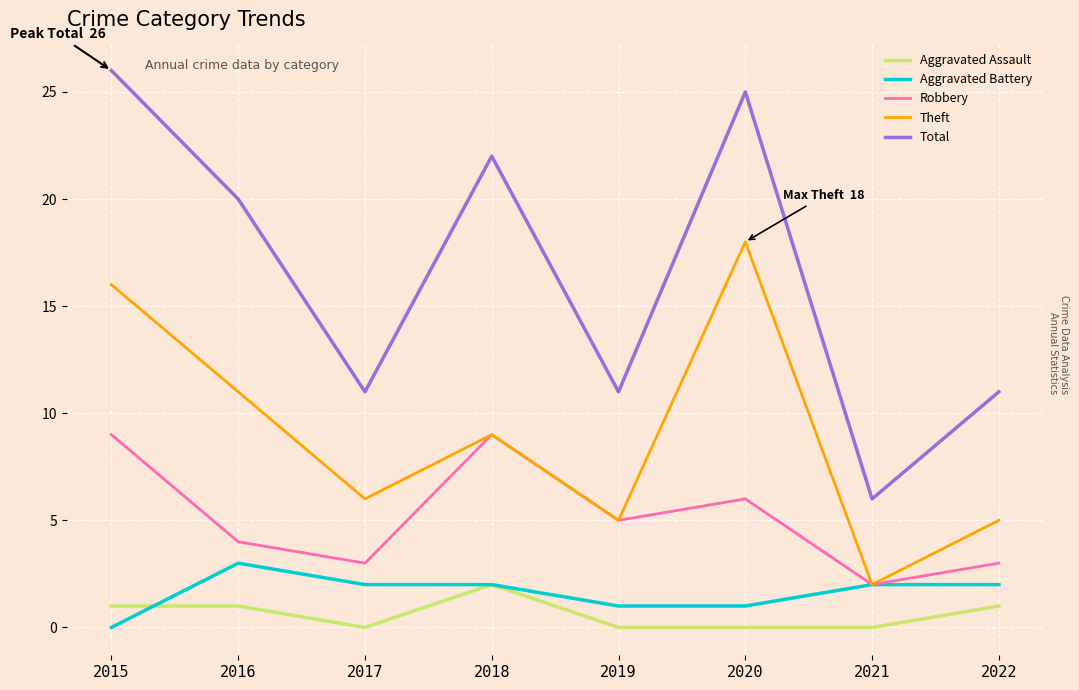

What is the greatest value displayed?

26